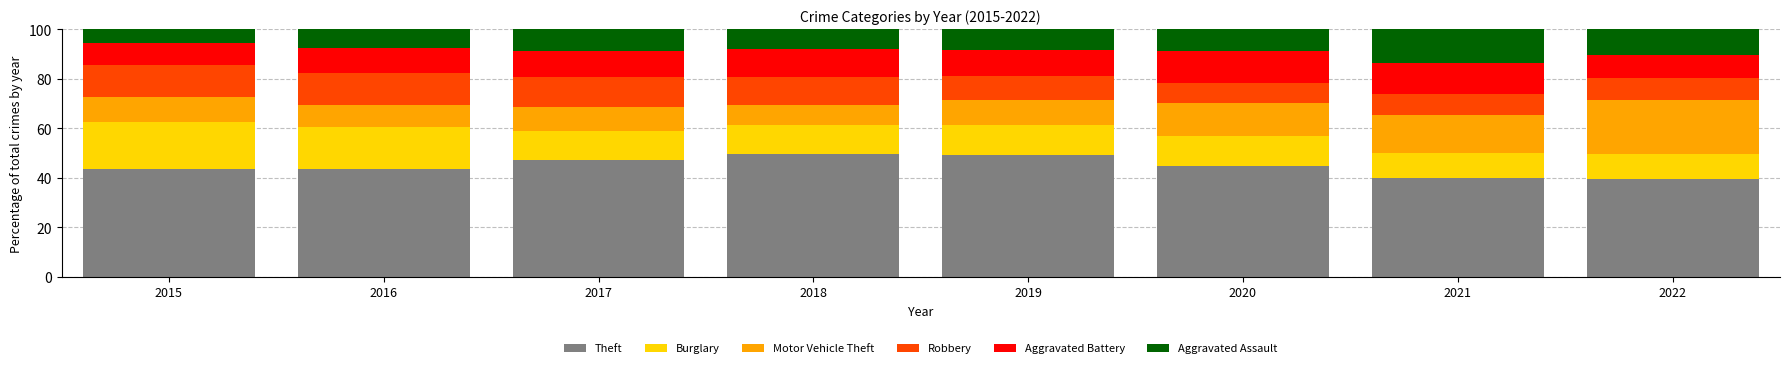

The value of Theft at 2018 is 88.2. True or false?

False